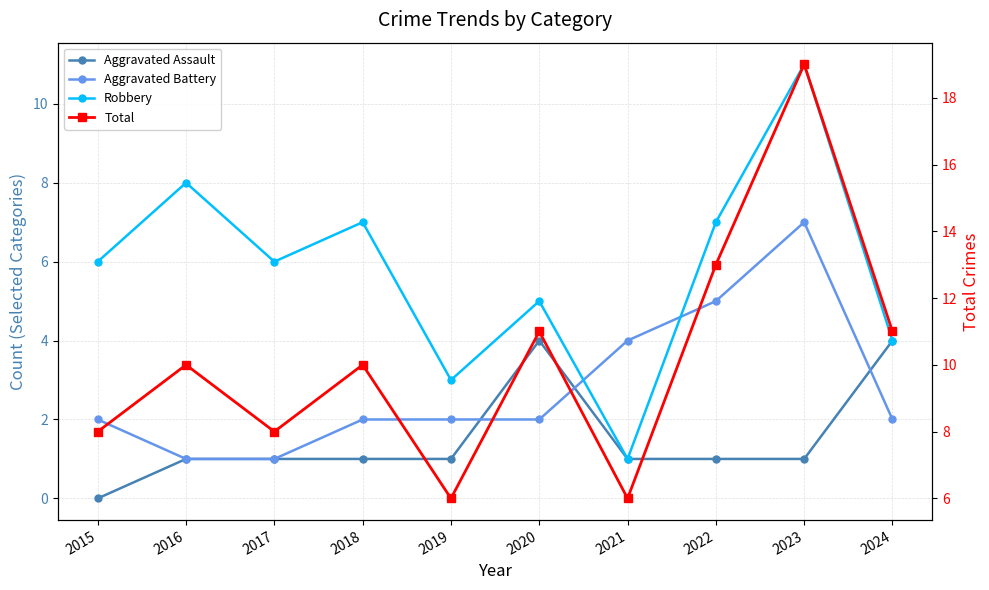

Is it true that Total equals 8 at 2021?

False